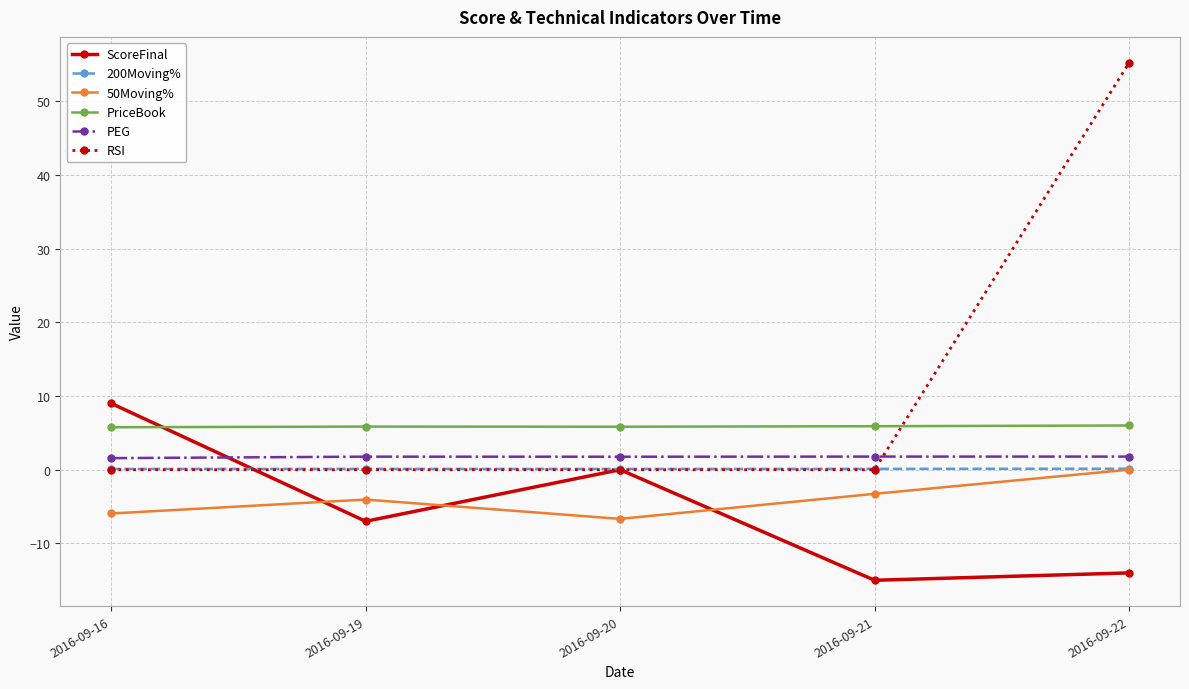

What is the lowest value of the ScoreFinal series?

-15.0